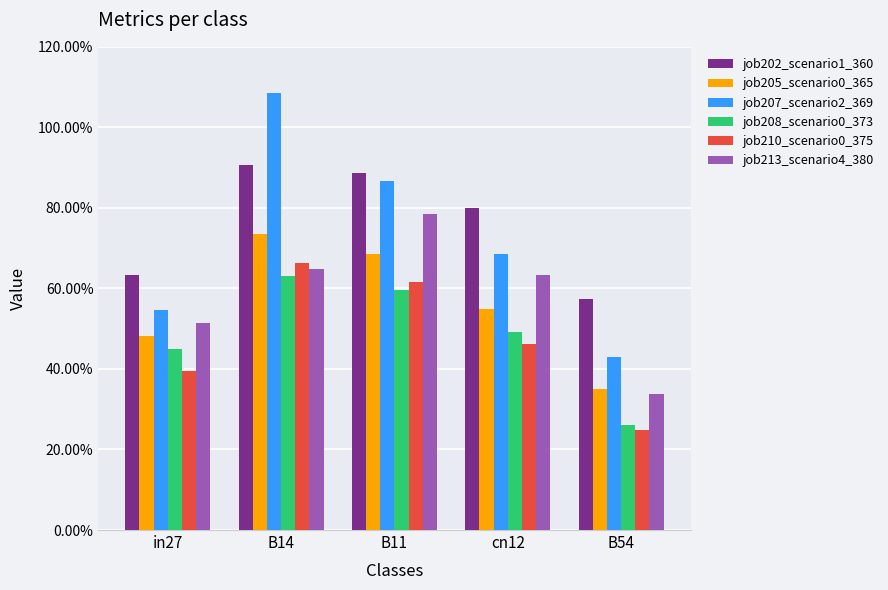

Rank the categories by job208_scenario0_373 value from lowest to highest.

B54, in27, cn12, B11, B14